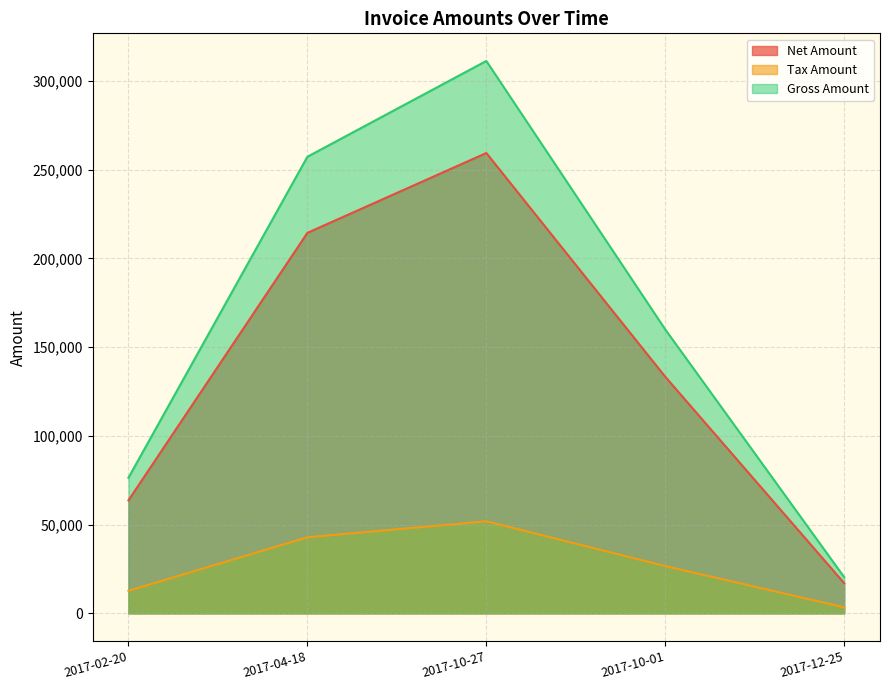

At which category is the sum across all series the highest?

2017-10-27